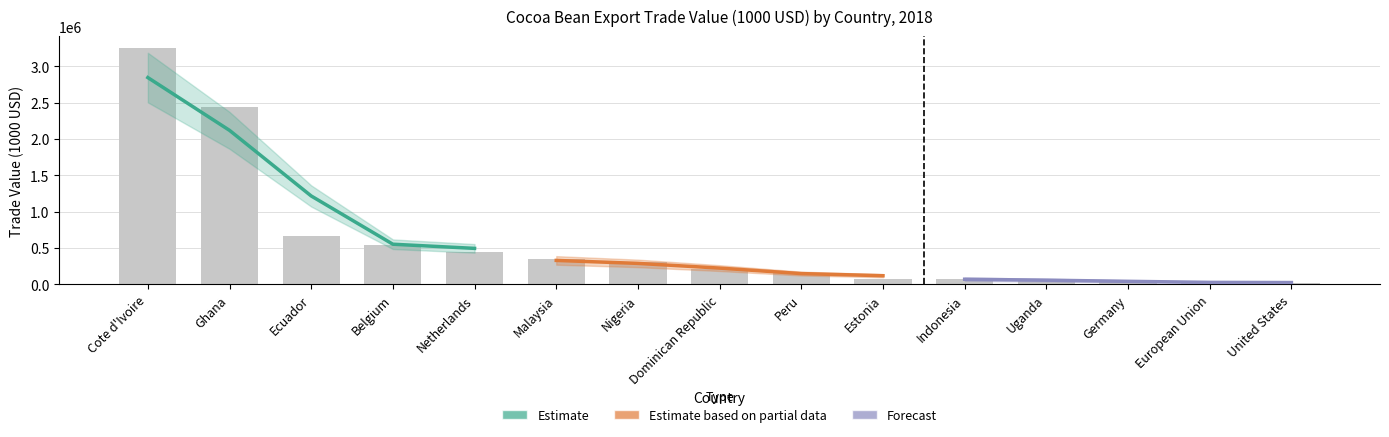

Which series has the largest range (max minus min)?

Estimate